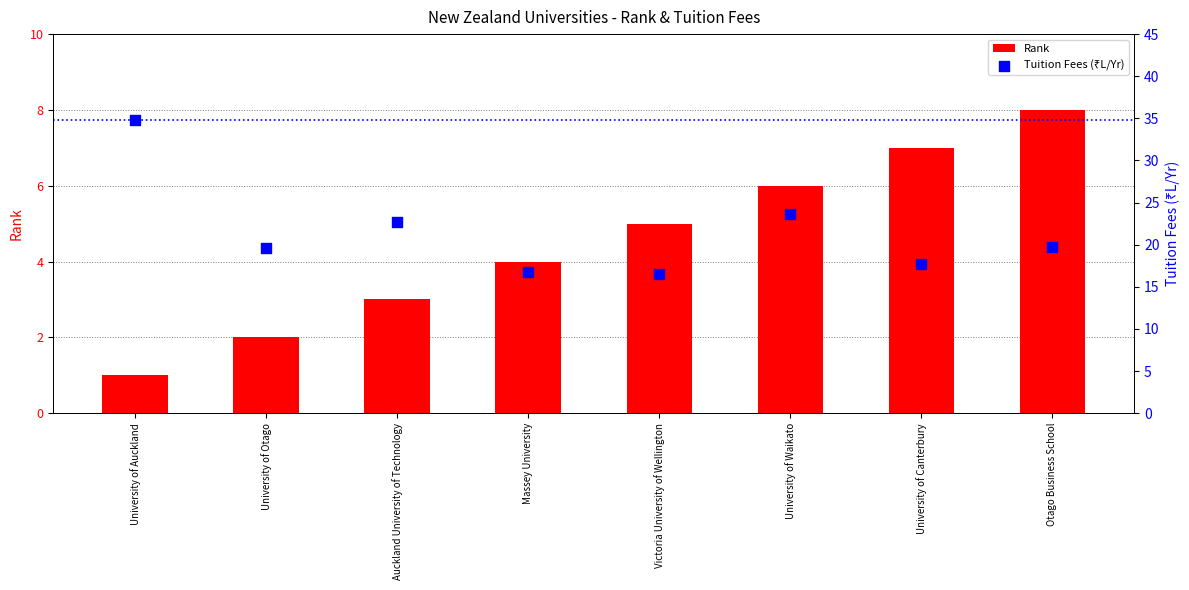

Which series has the largest total across all categories?

Tuition Fees (₹L/Yr)